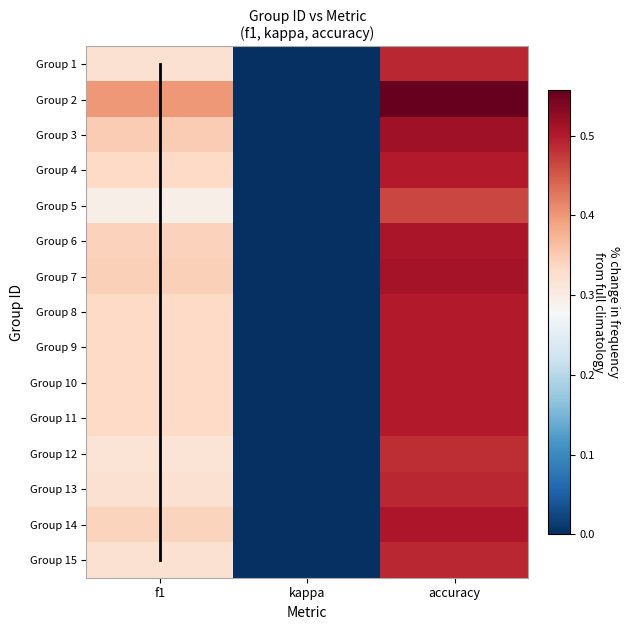

What is the average value of the 6 series?

0.3